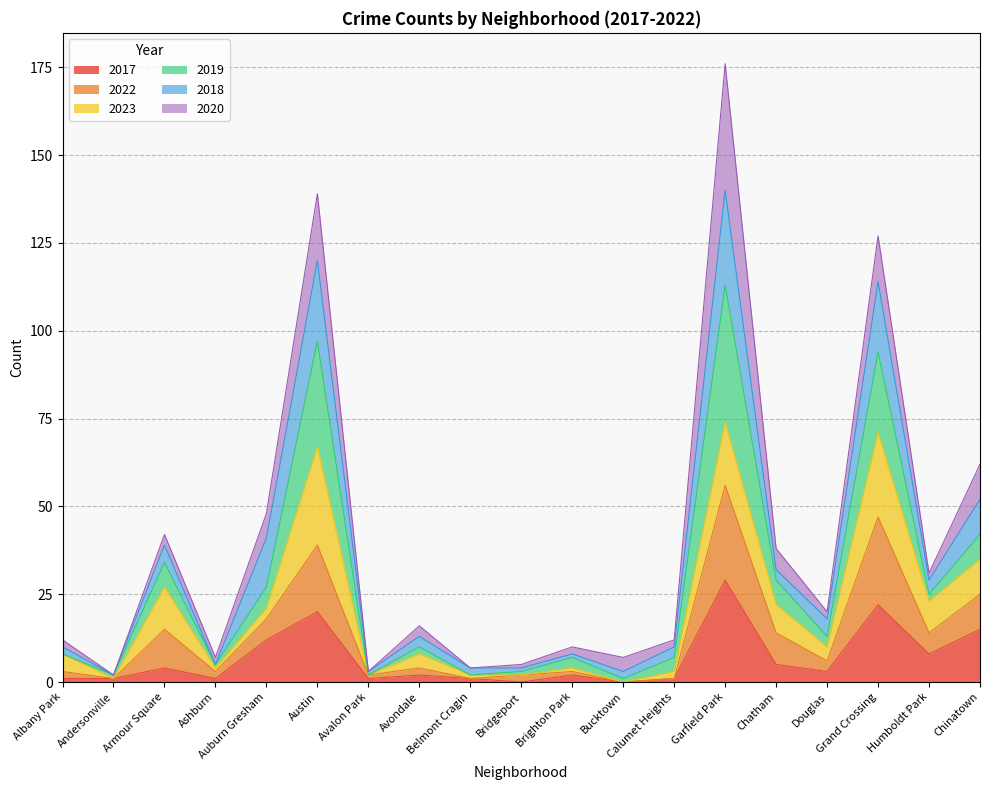

What are all the series names shown in the legend?

2017, 2022, 2023, 2019, 2018, 2020